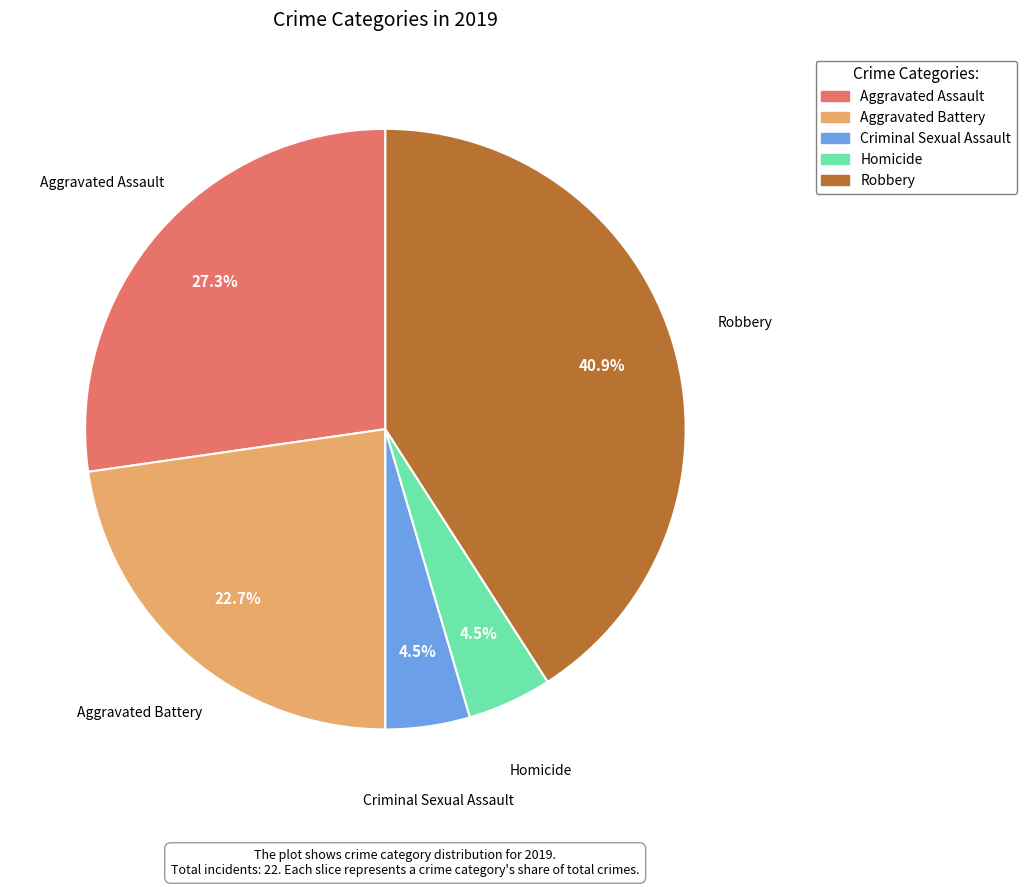

What percentage is NOT represented by Homicide?

95.5%